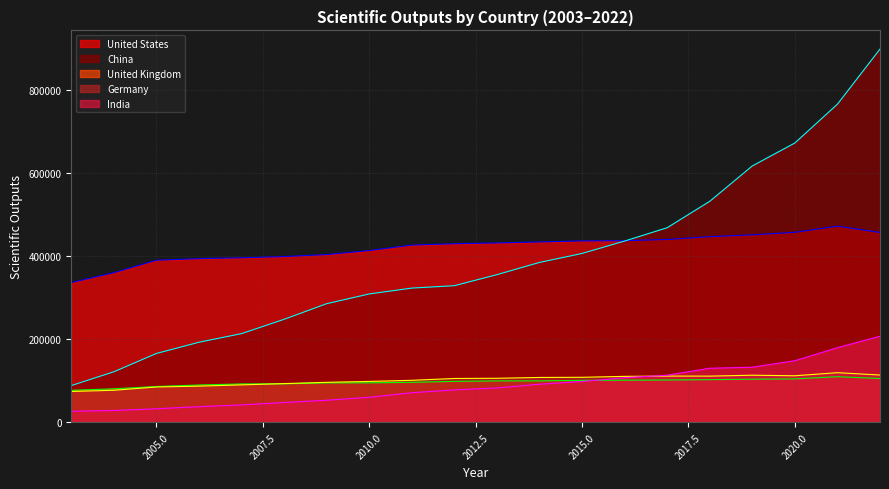

What is the total value across all series at 2008?

881246